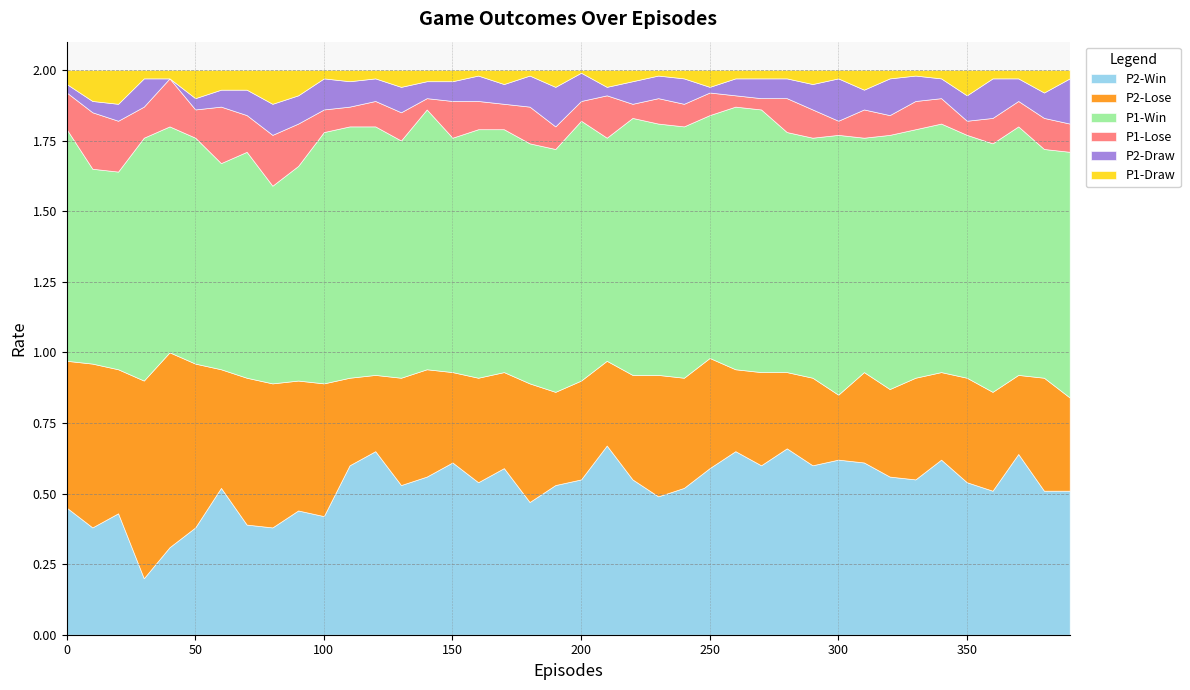

At how many categories does at least one series exceed 0?

40